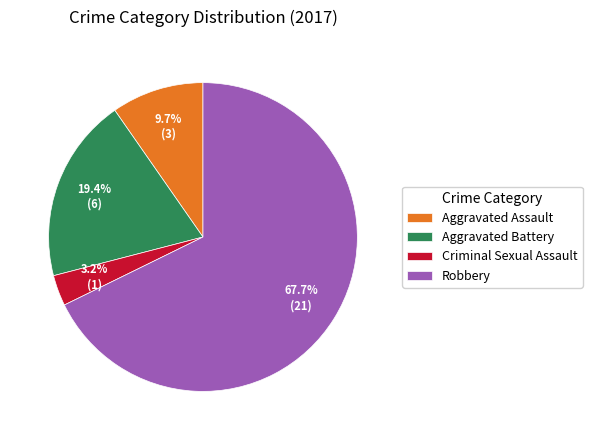

Rank the categories by value from highest to lowest.

Robbery, Aggravated Battery, Aggravated Assault, Criminal Sexual Assault